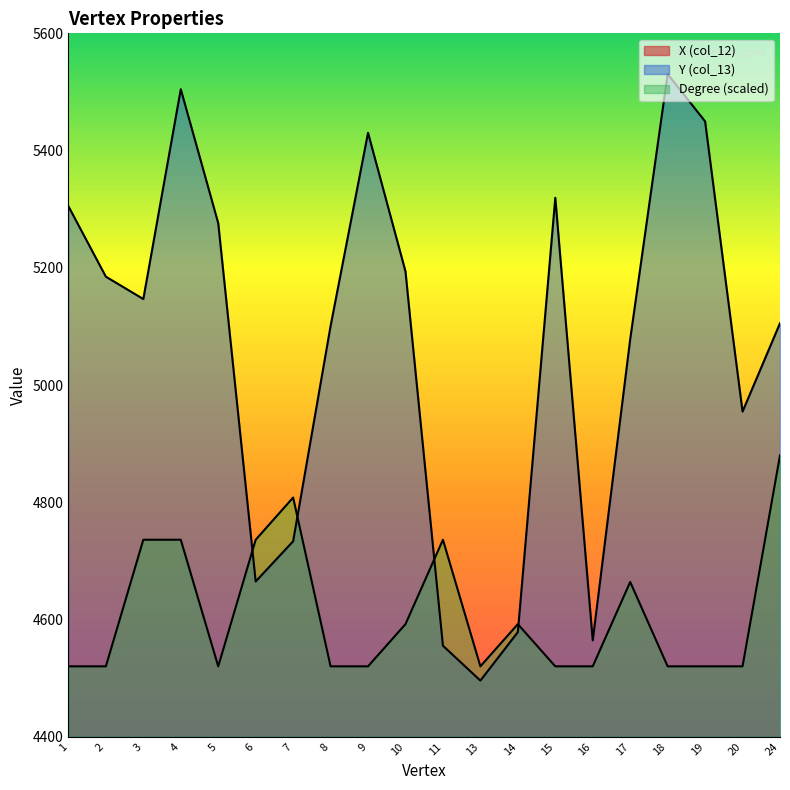

How many interior local peaks does the Degree series have?

4